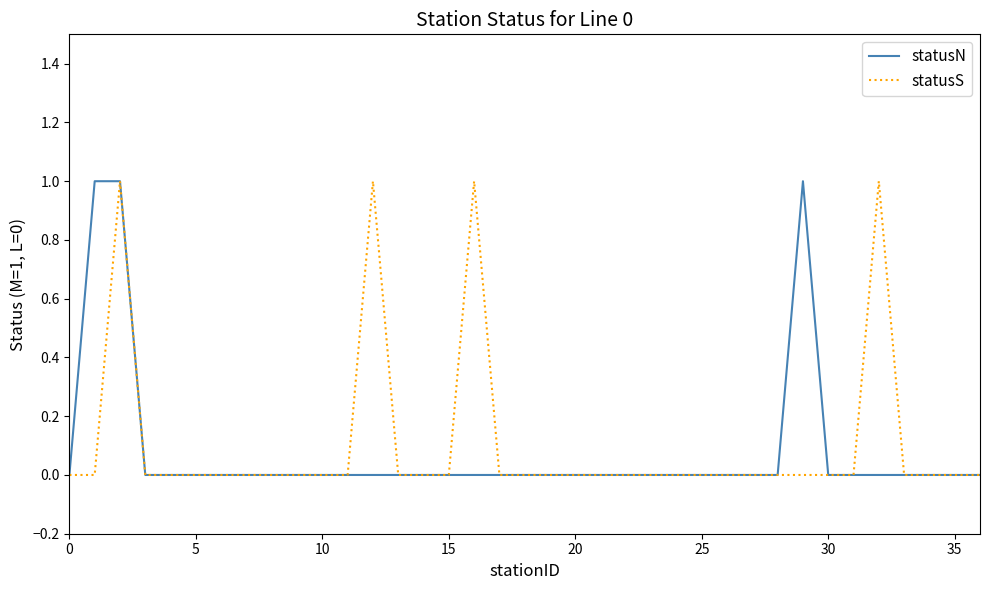

What is the label of the 24th point from the right?

13